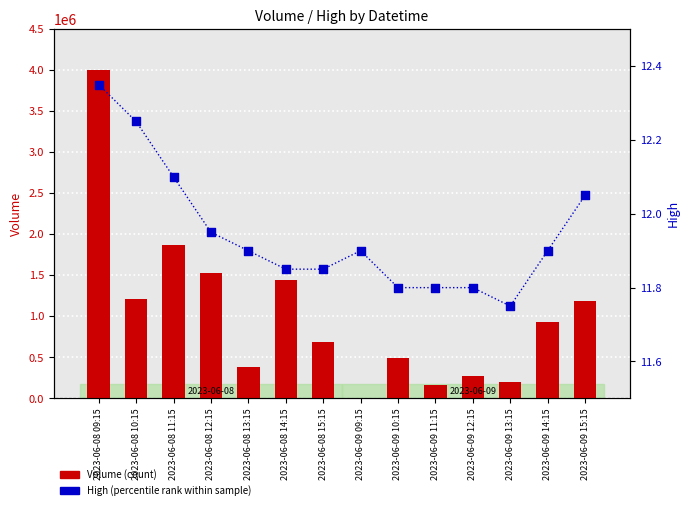

Which series contains the highest Y value?

Volume (count)